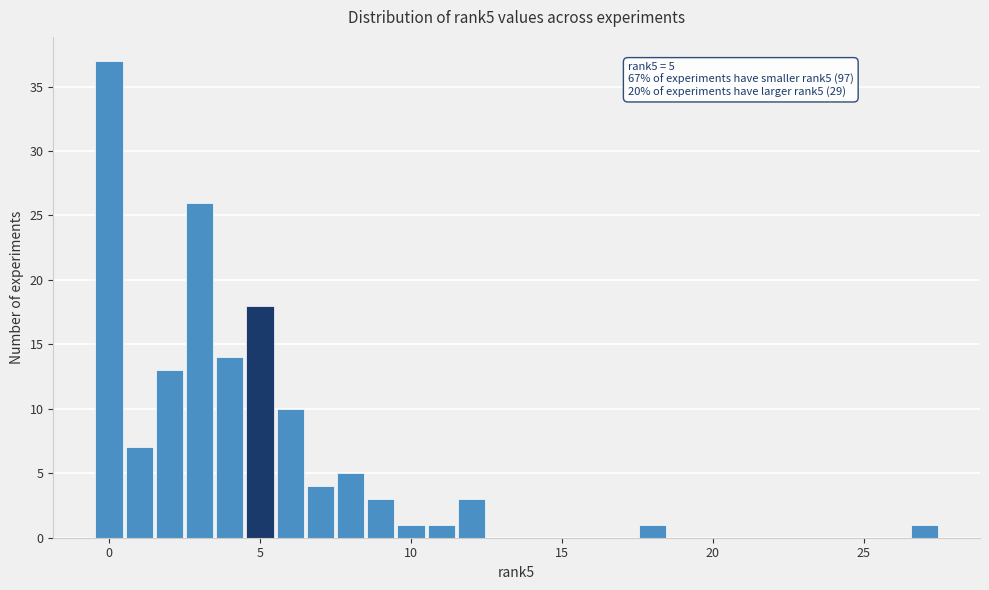

Around what value on the x-axis is the tallest bar? Give the approximate position of its centre, as read against the axis.

0.0